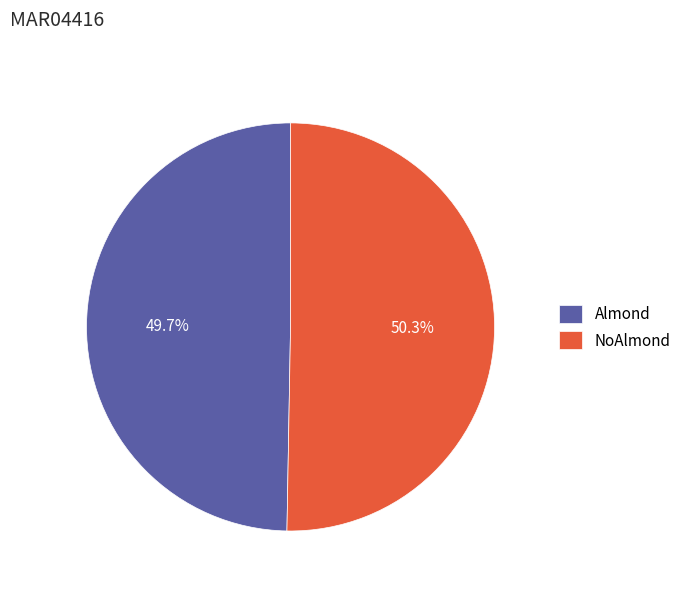

To the nearest percent, what is the difference between the NoAlmond and Almond slice percentages?

1%